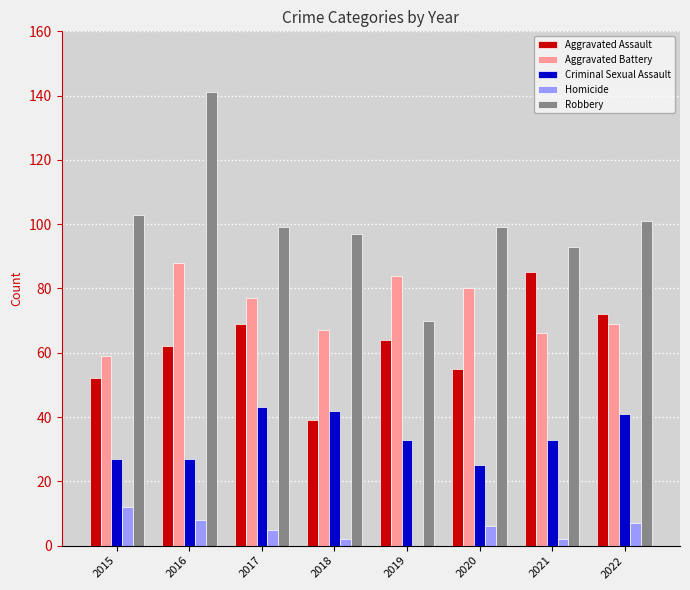

Which series has the largest total across all categories?

Robbery